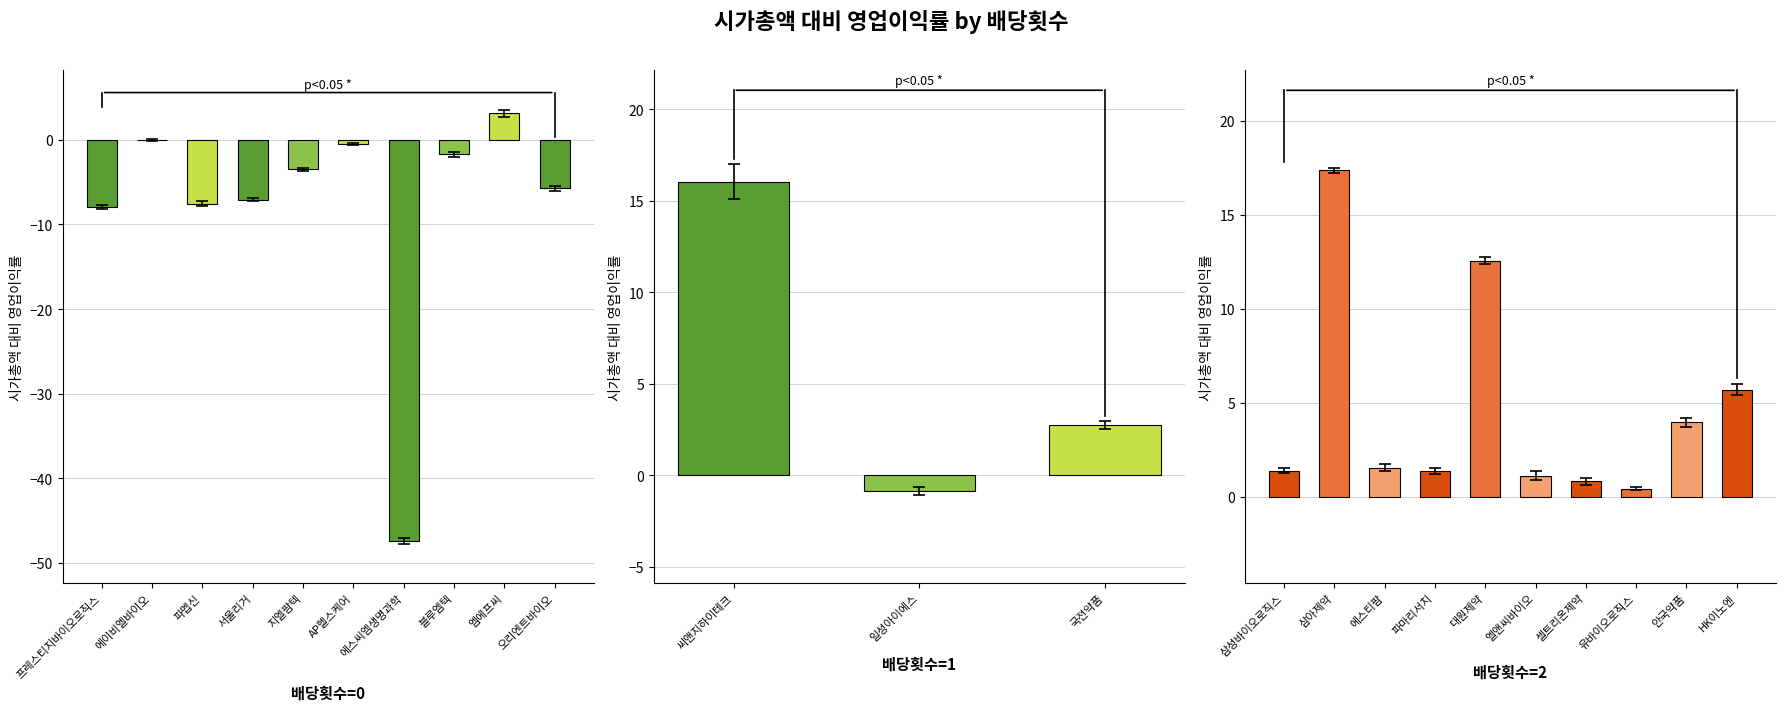

The chart shows a value of 27.2 at 씨앤지하이테크. True or false?

False